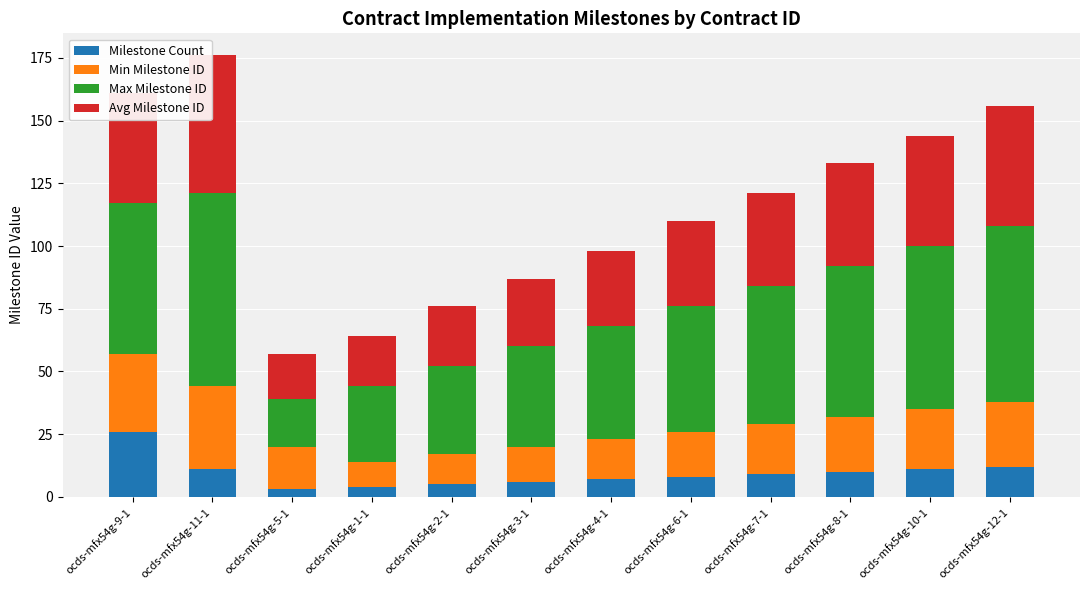

At which category is the sum across all series the highest?

ocds-mfx54g-11-1